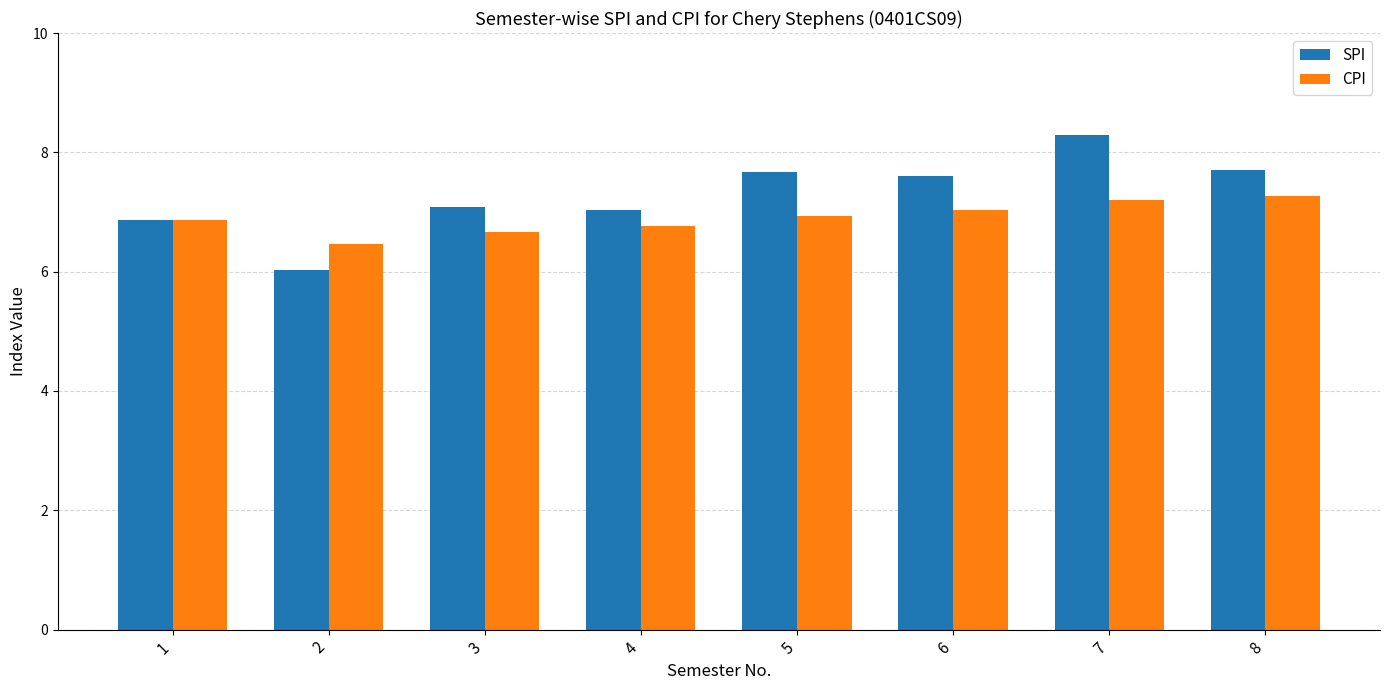

Which series has the largest range (max minus min)?

SPI